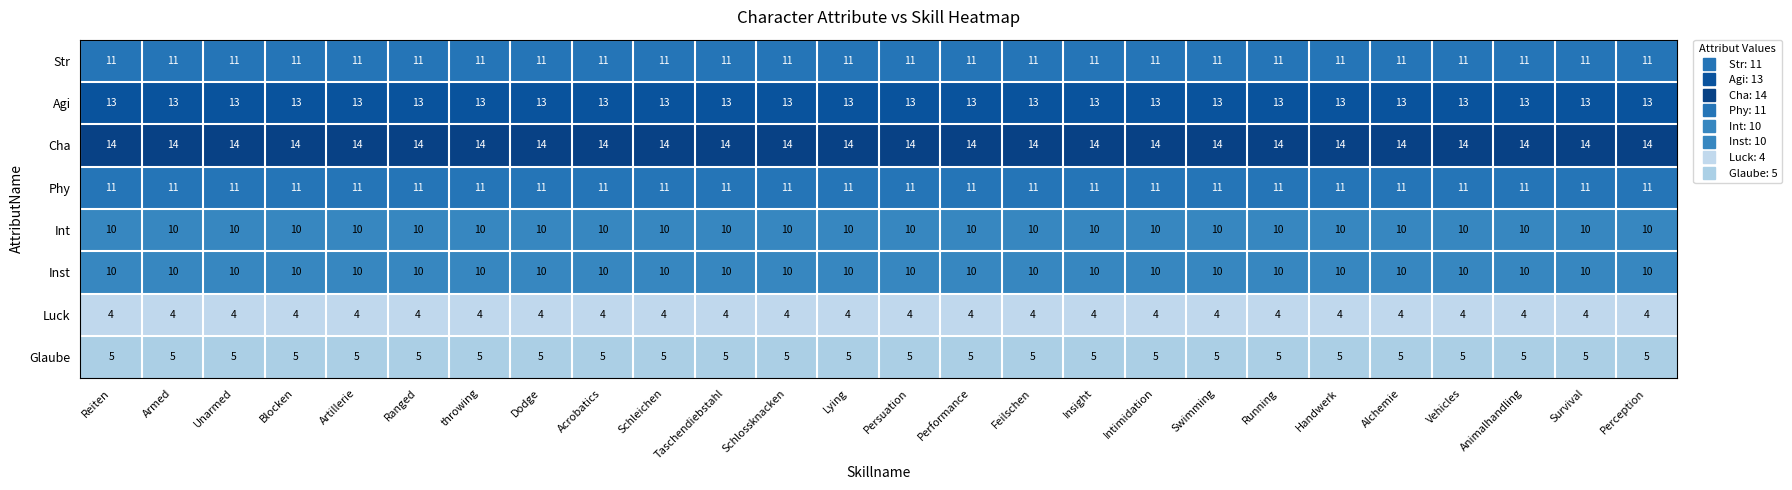

What is the difference between the highest and lowest values at Persuation?

10